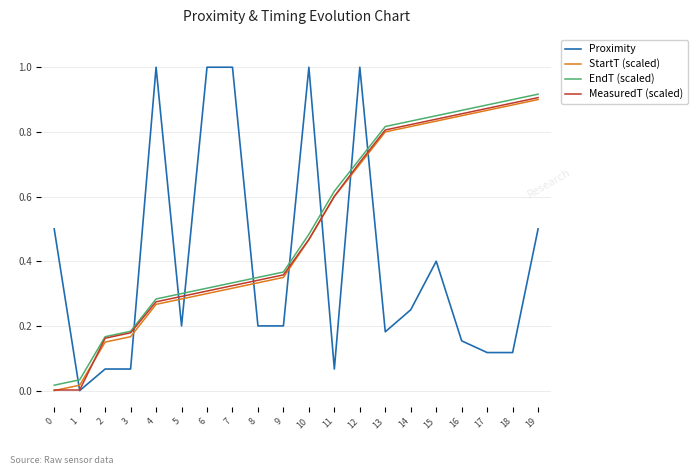

True or false: StartT (scaled) and EndT (scaled) intersect in this chart.

False